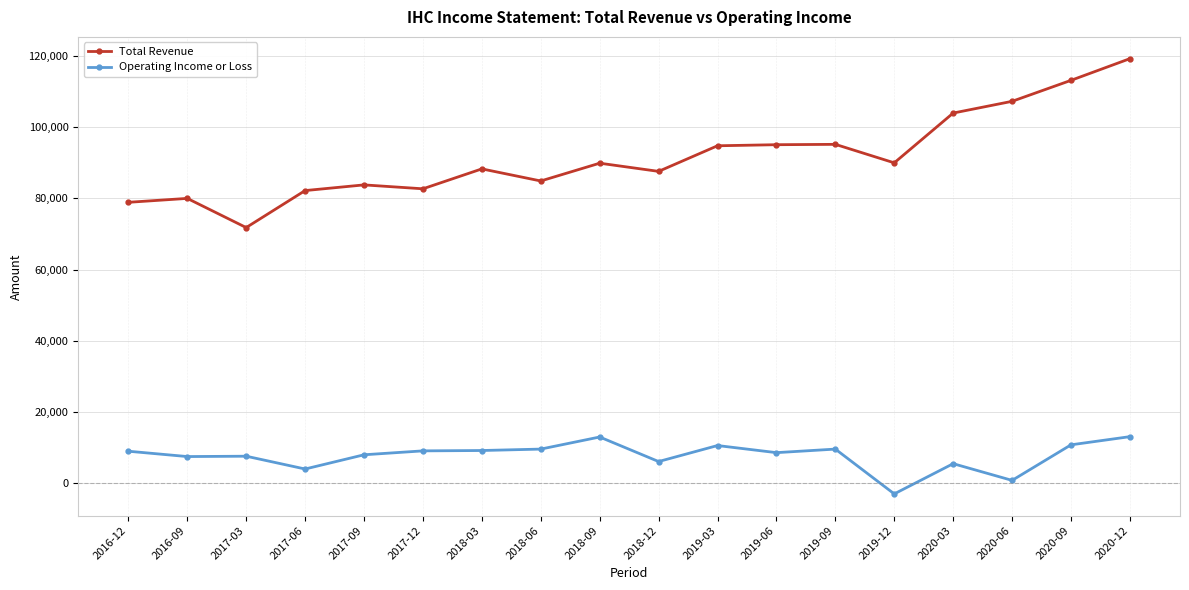

What is the difference between the highest and lowest values at 2020-03?

98600